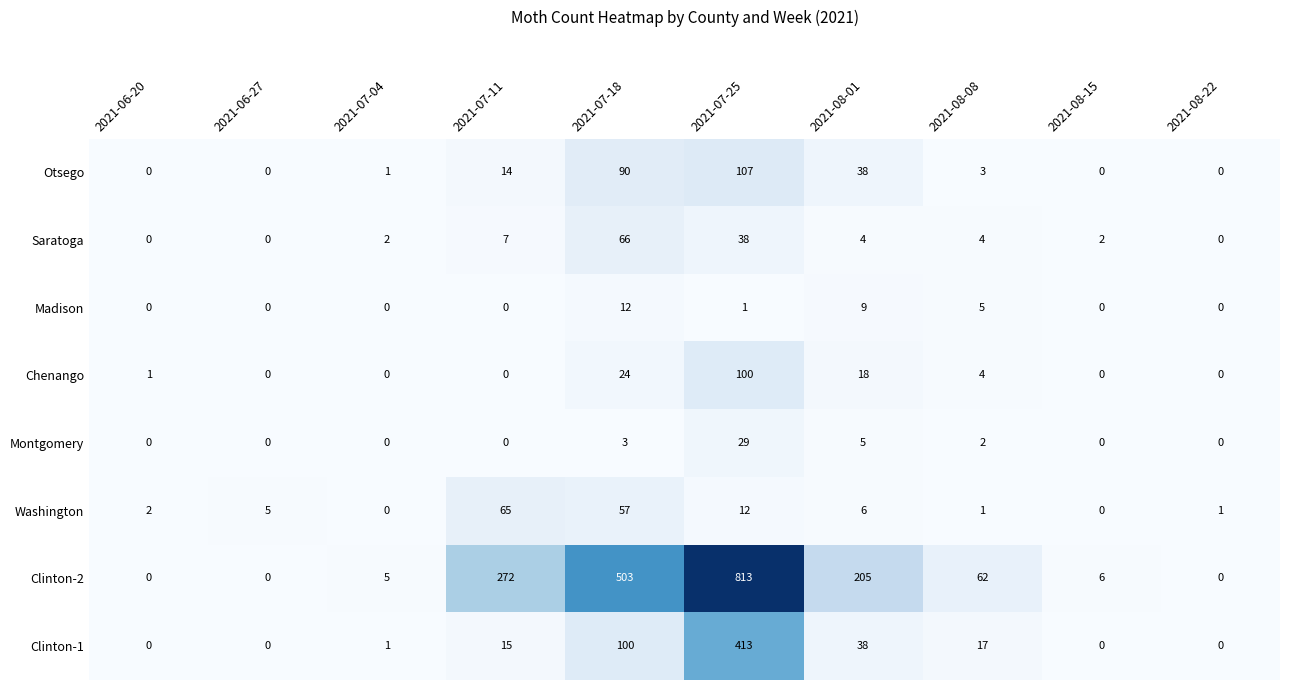

Where is Montgomery nearest to the value 14?

2021-08-01